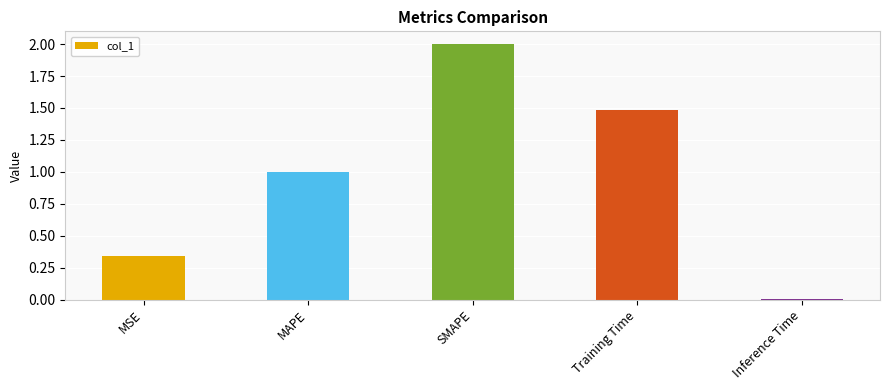

Rank the categories by value from highest to lowest.

SMAPE, Training Time, MAPE, MSE, Inference Time